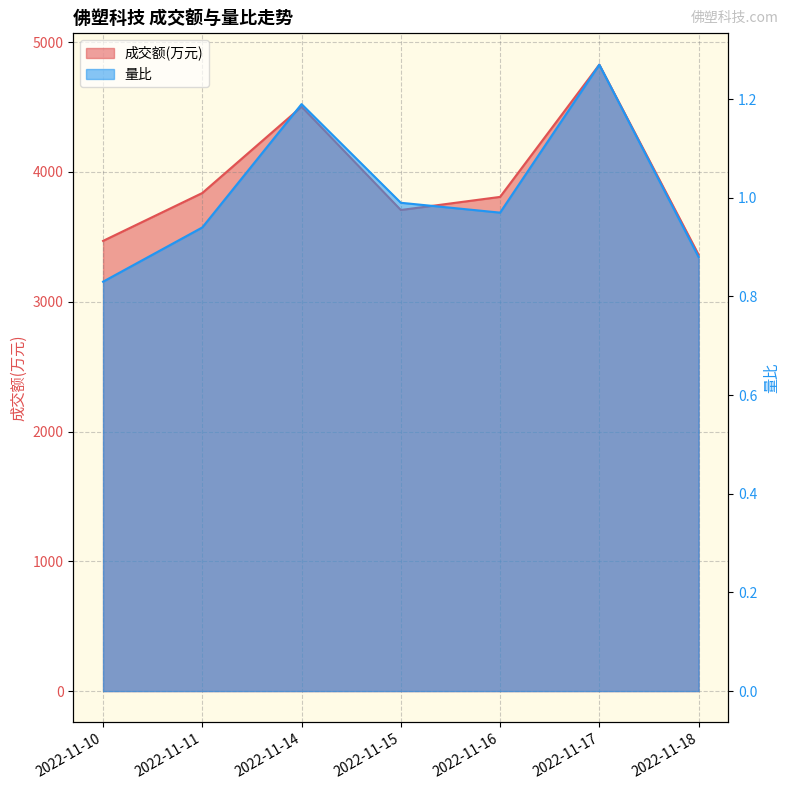

Where is the first local maximum for 量比?

2022-11-14